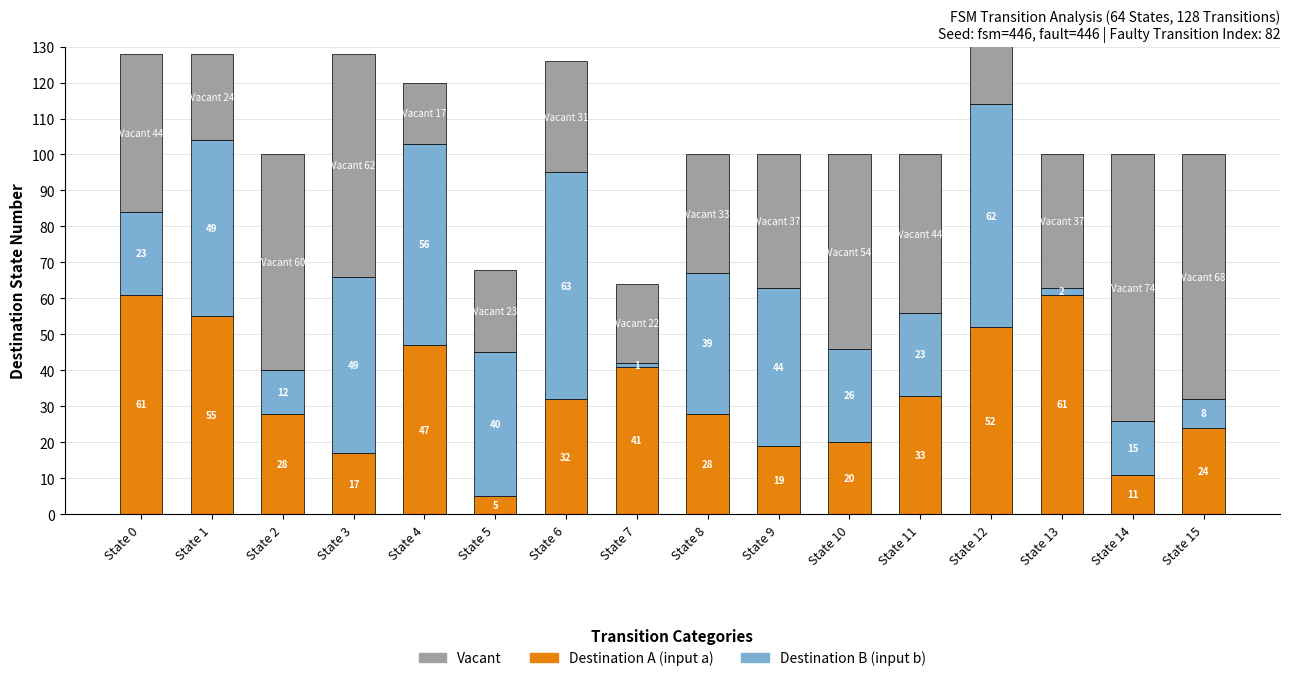

Reading left to right, what are all the values shown in this chart?

Destination A (input a): 61	55	28	17	47	5	32	41	28	19	20	33	52	61	11	24
Destination B (input b): 23	49	12	49	56	40	63	1	39	44	26	23	62	2	15	8
Vacant: 44	24	60	62	17	23	31	22	33	37	54	44	50	37	74	68